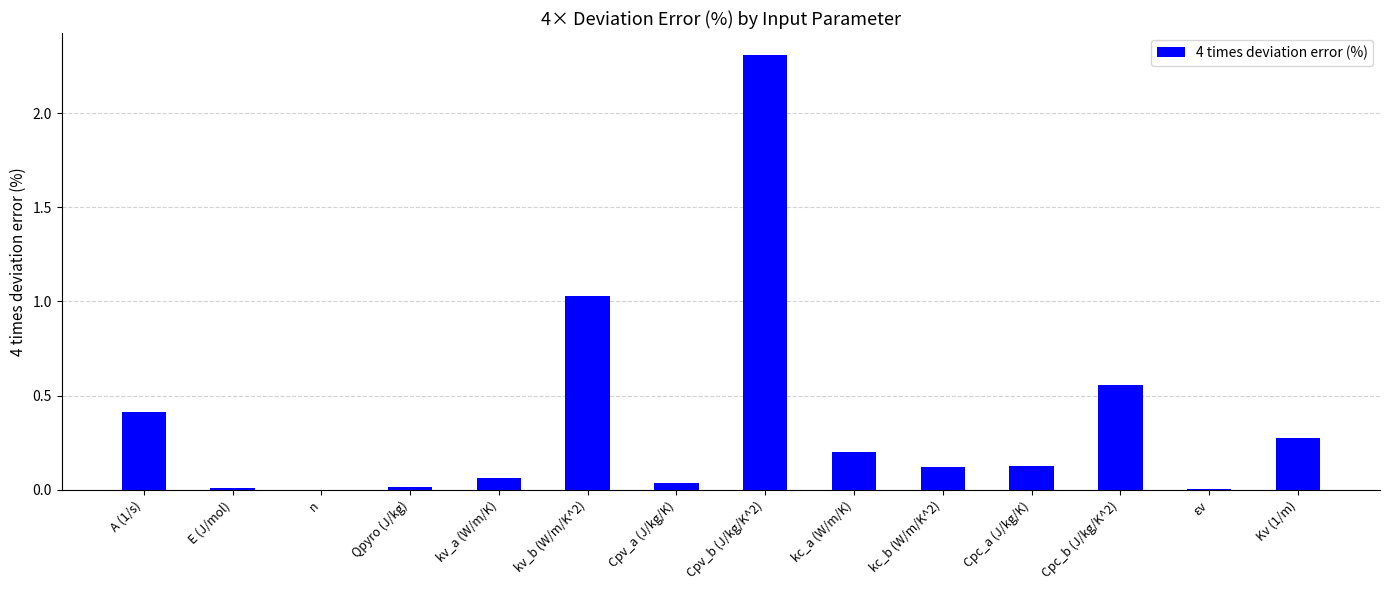

The value at Cpv_b (J/kg/K^2) is 2.3. True or false?

True